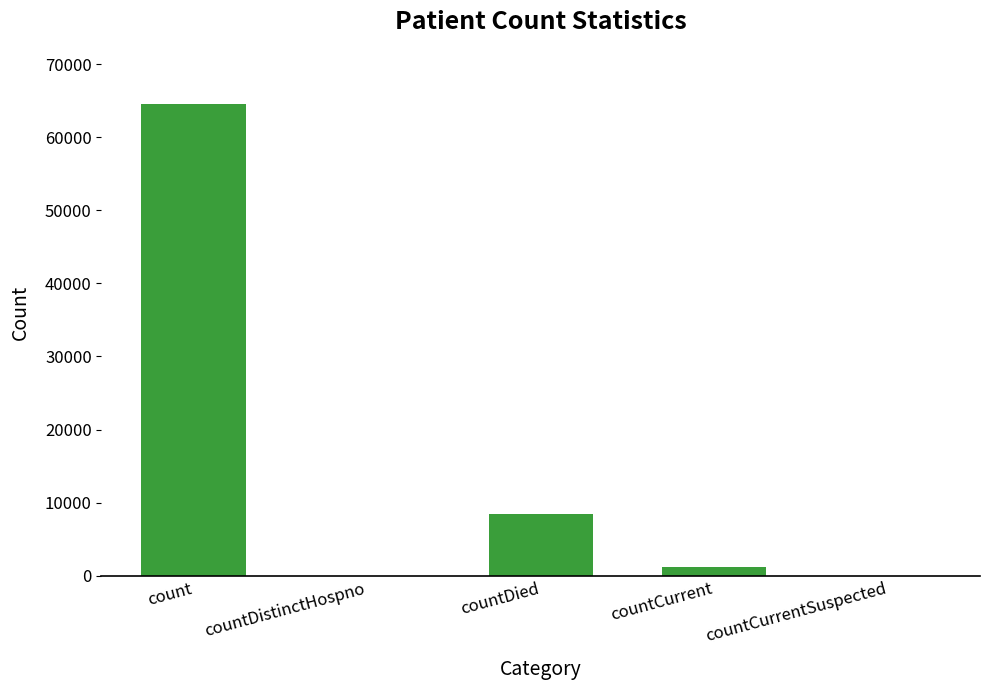

What is the greatest value displayed?

64645